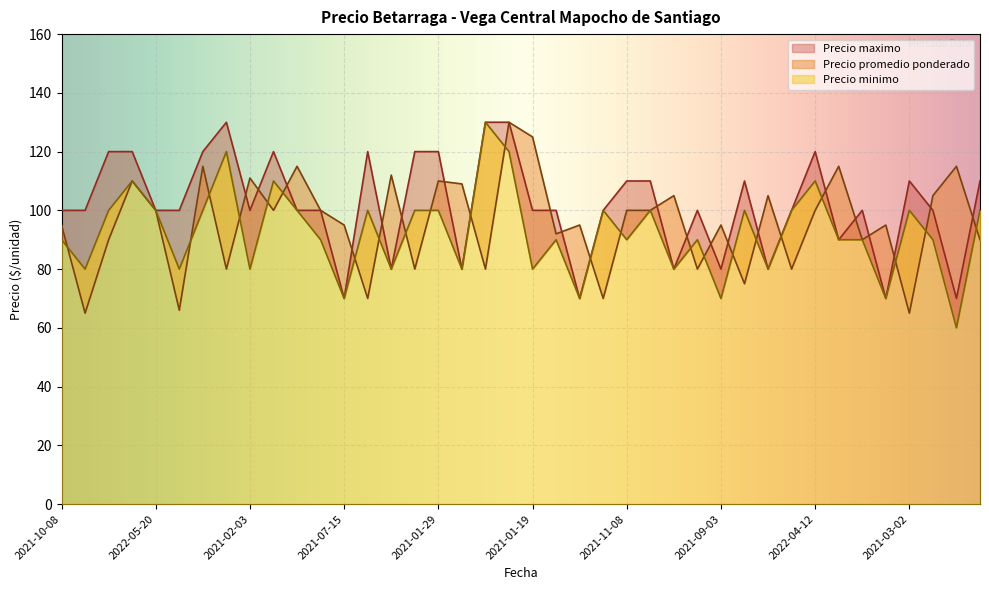

In Precio maximo, how many points are higher than both neighbors (excluding endpoints)?

8